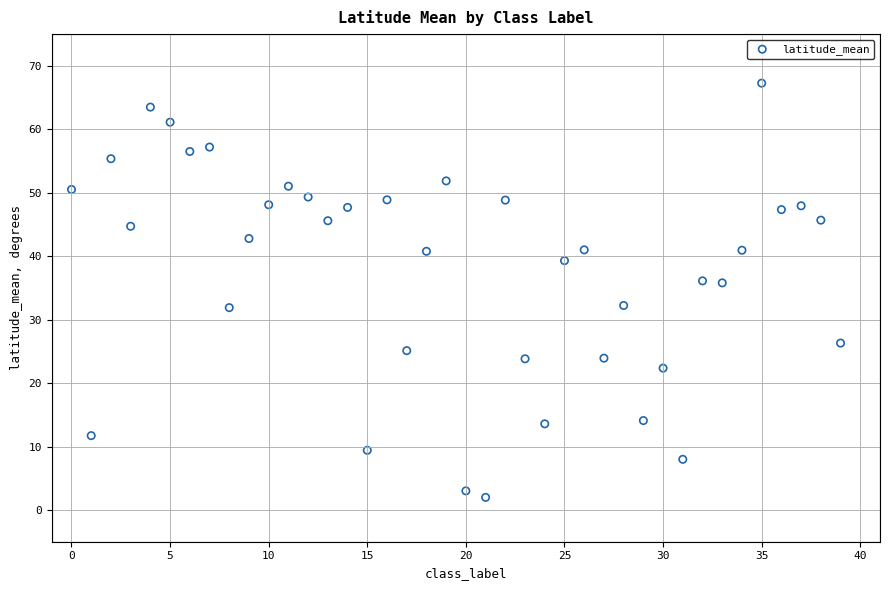

What is the range of Y values (max minus min)?

65.3